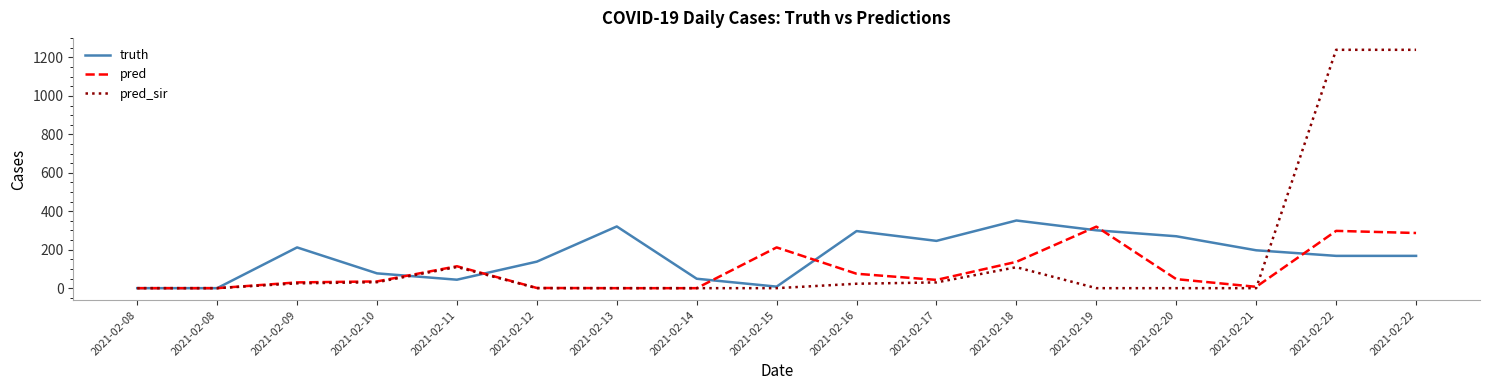

Rank the series at 2021-02-08 from lowest to highest value.

truth, pred, pred_sir